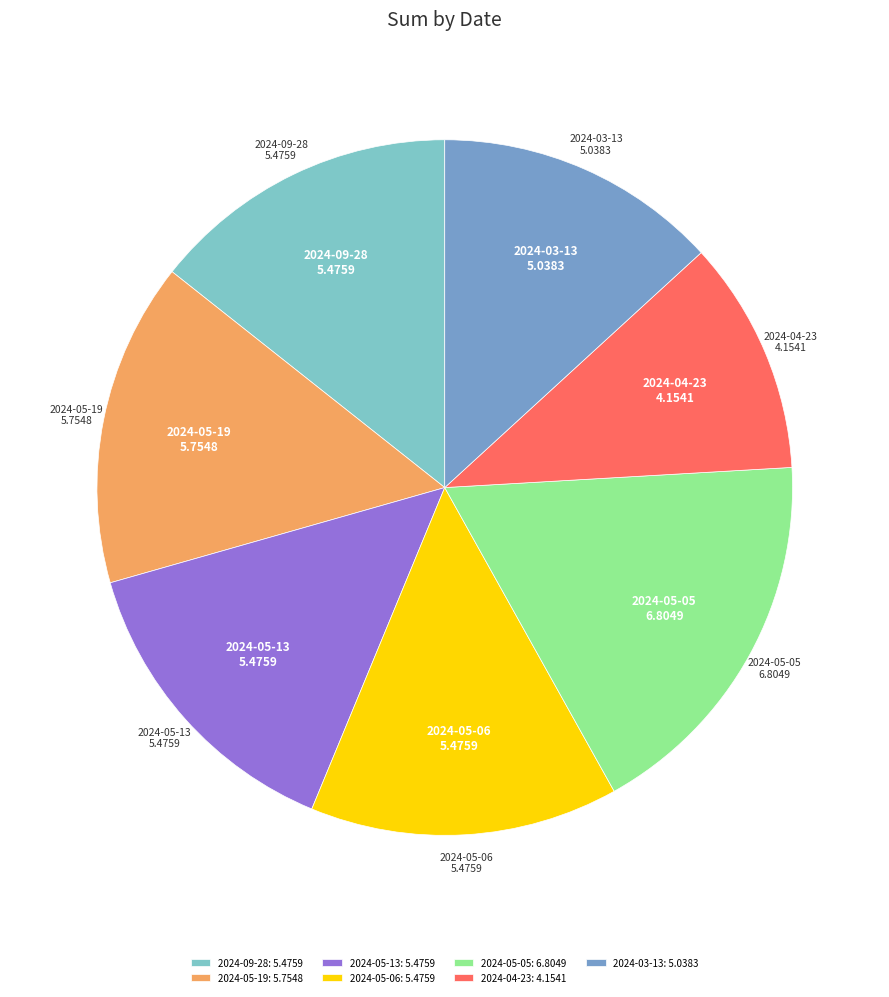

Approximately how many times larger is the value at 2024-03-13 compared to 2024-09-28?

0.9